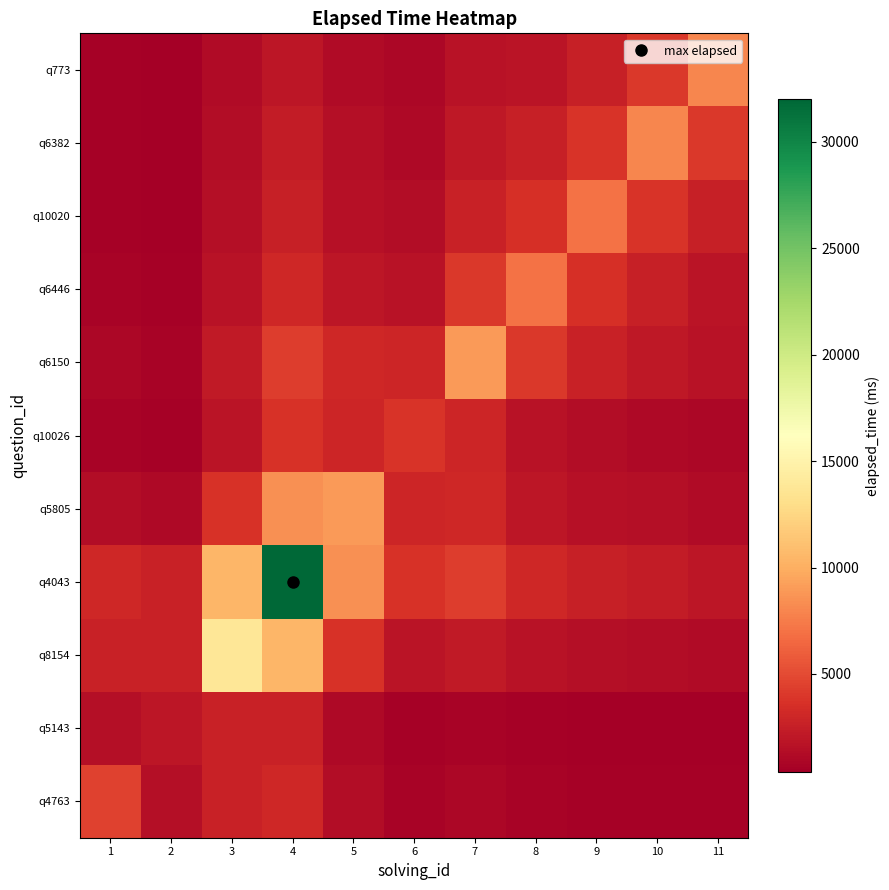

What is the difference between the highest and lowest values at 5?

7968.8